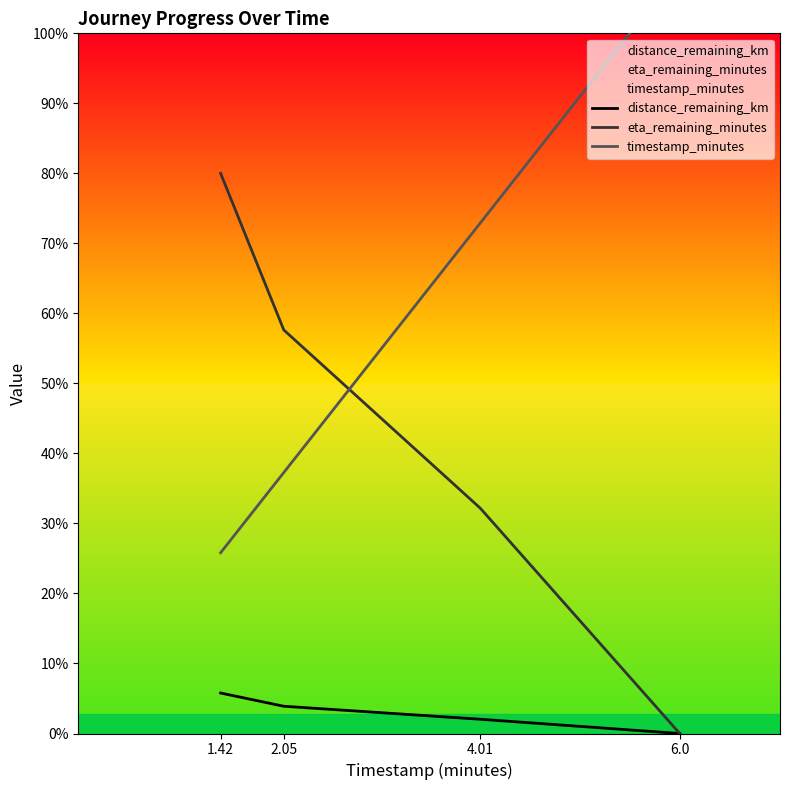

Which has a higher value, 6.0 or 1.42?

1.42